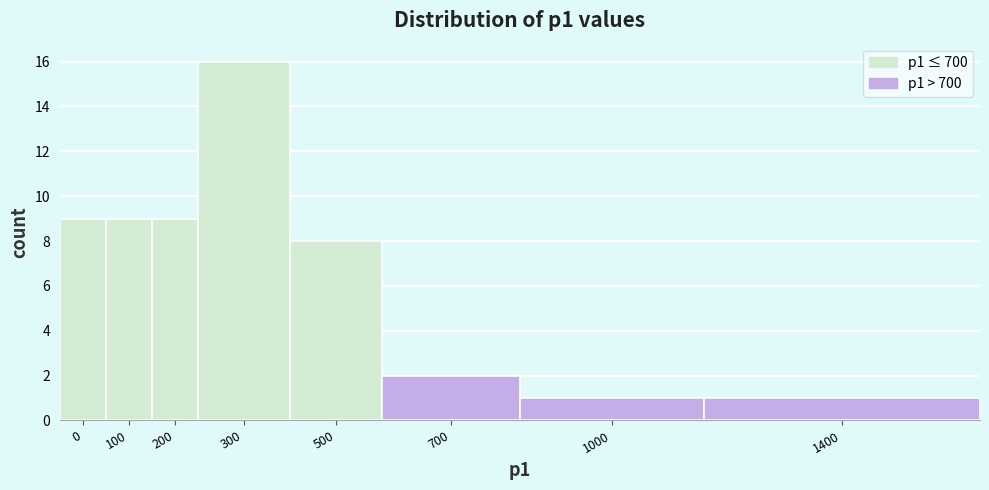

Reading right to left, what are all the values shown in this chart?

1	1	2	8	16	9	9	9